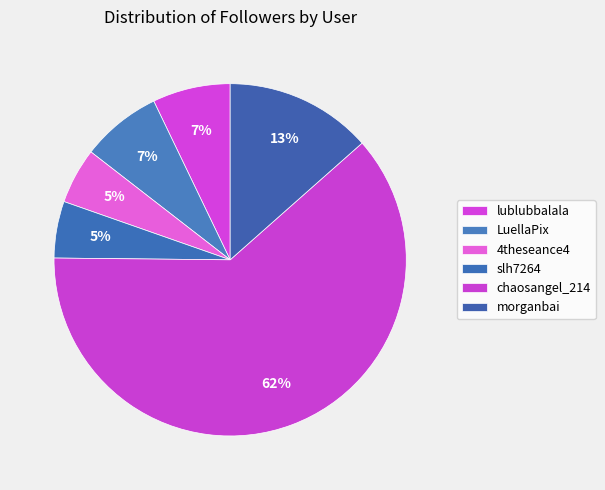

What percentage do lublubbalala and chaosangel_214 together represent?

68.8%